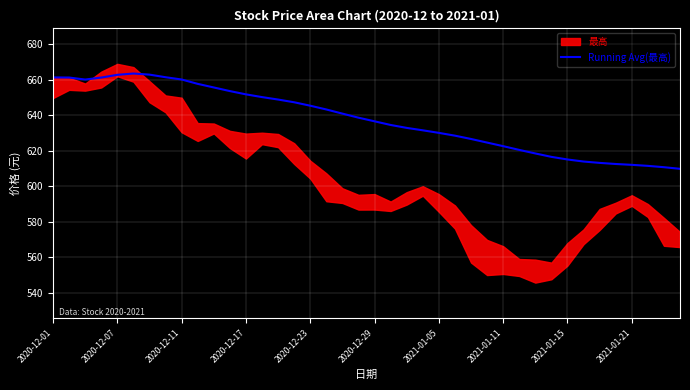

Is it true that Running Avg(最高) equals 300.4 at 2020-12-07?

False